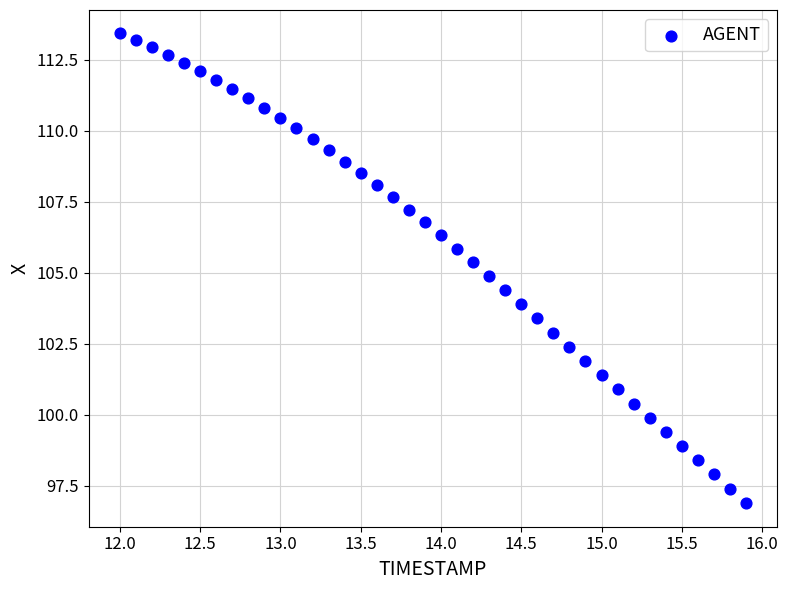

What is the range of X values (max minus min)?

3.9